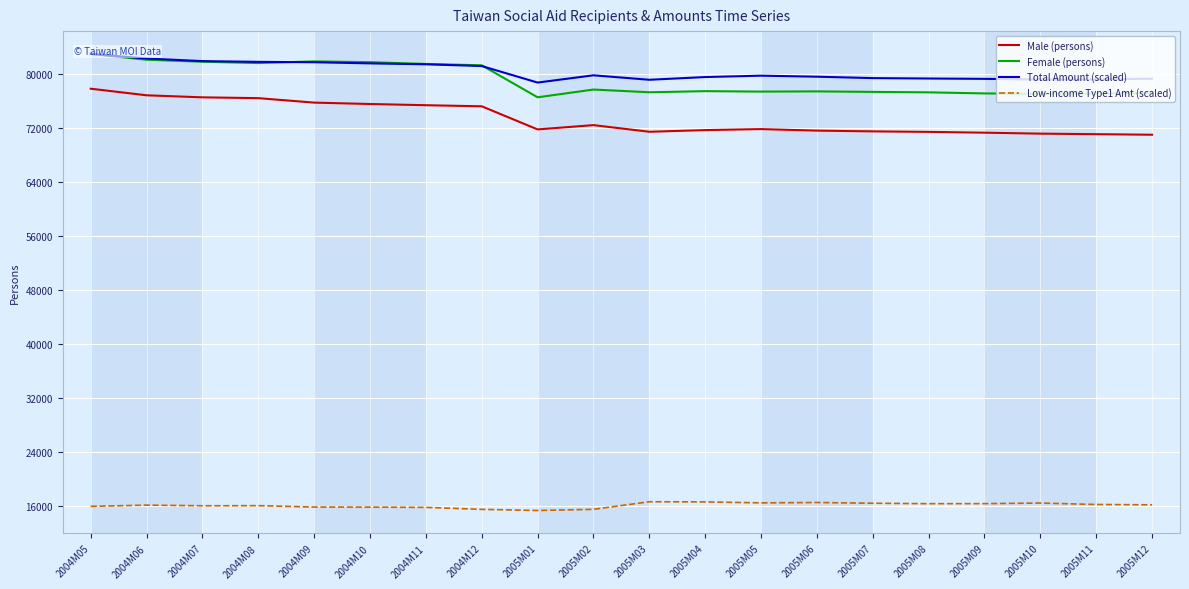

The value of Male (persons) at 2004M05 is 34988.7. True or false?

False